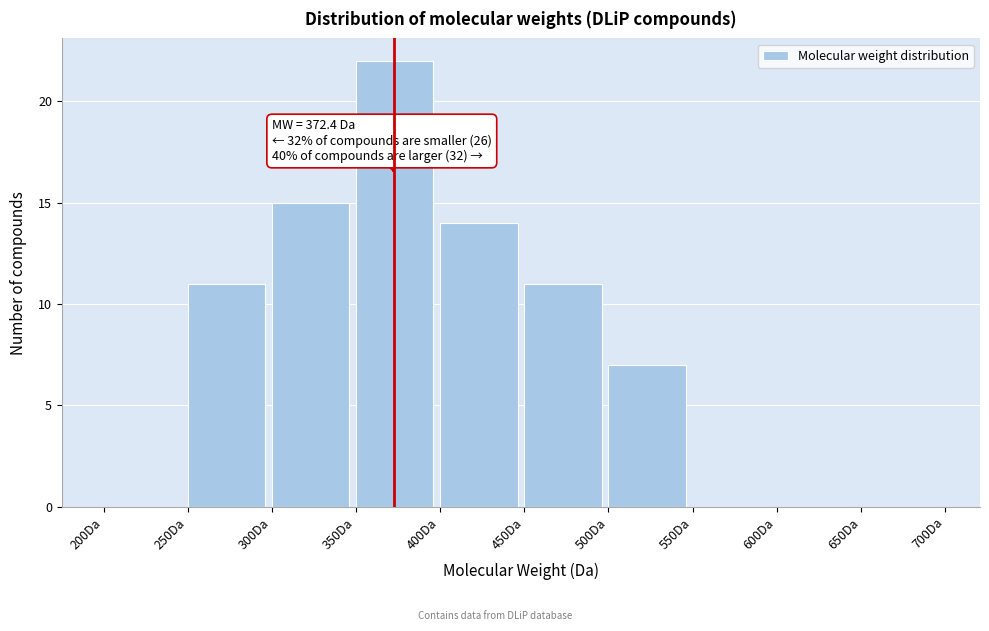

Over which range of the x-axis is the bar tallest?

350 to 400